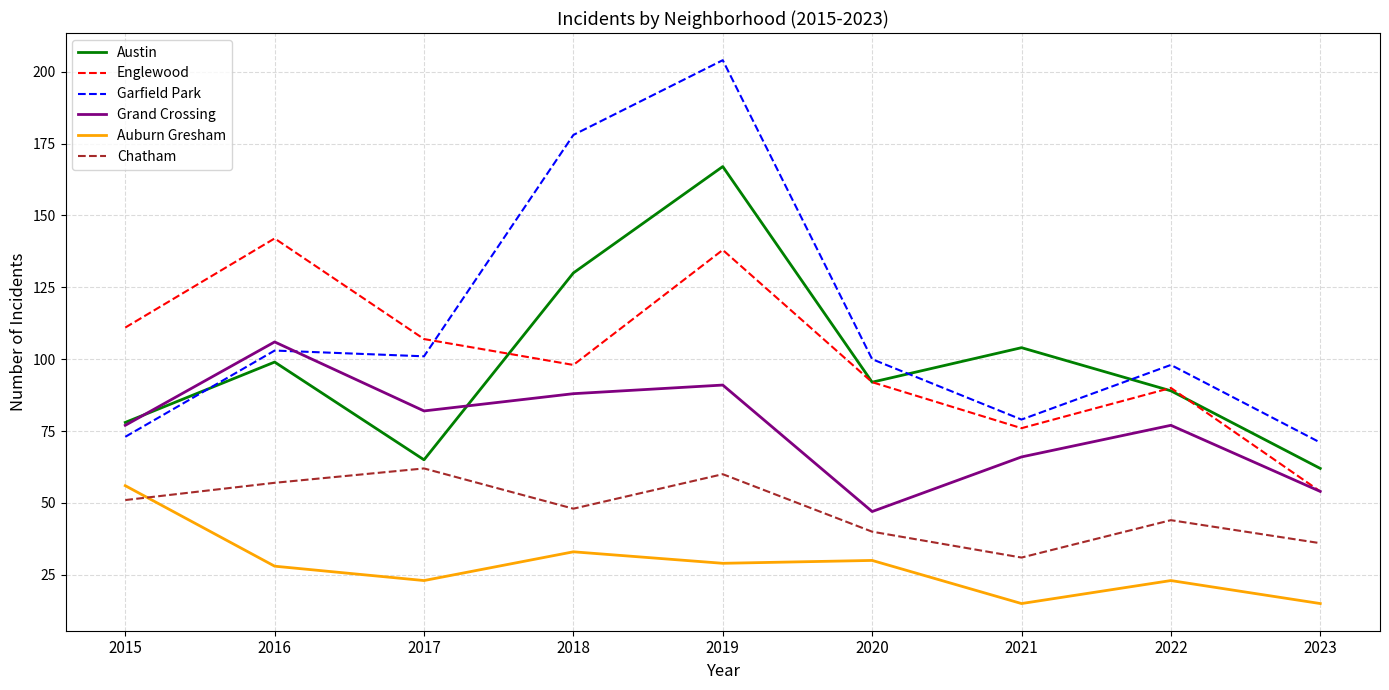

At 2019, list the series in order from largest to smallest.

Garfield Park, Austin, Englewood, Grand Crossing, Chatham, Auburn Gresham